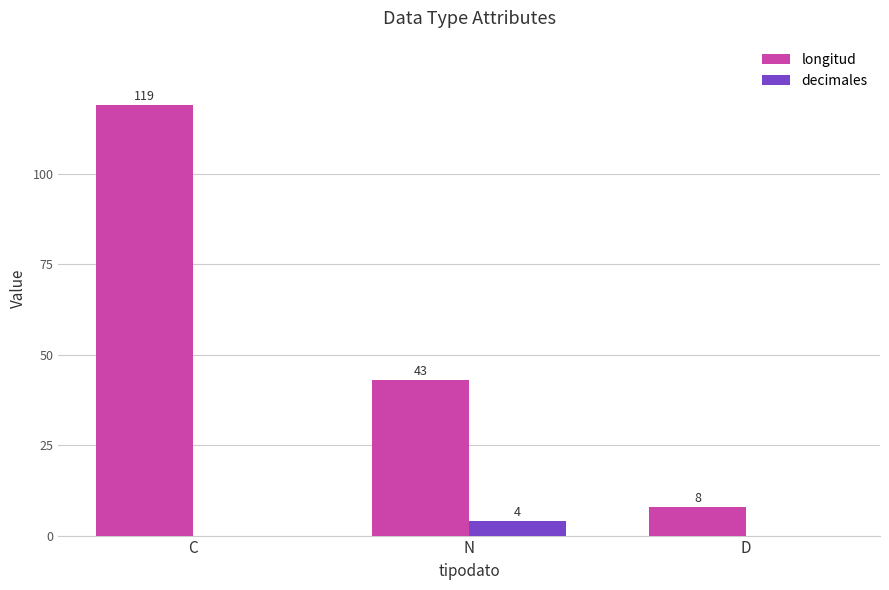

What is the greatest value displayed?

119